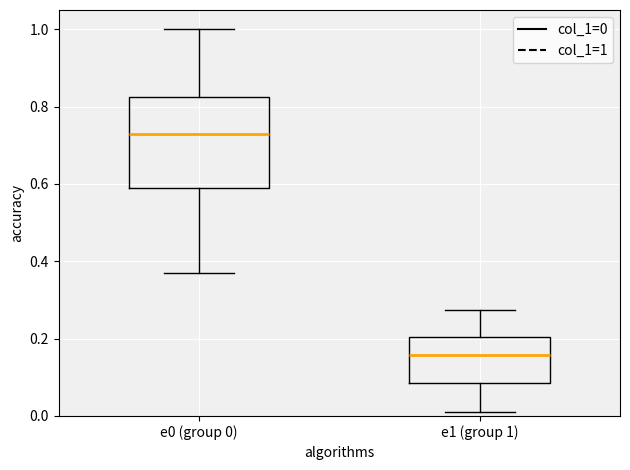

Reading left to right, transcribe this box plot: for each box, give where its median line is, the range the box spans, and where its two whiskers end, as read against the y-axis. The values are not printed on the chart, so give them approximately, as read against the axis.

e0 (group 0): median 0.74, box 0.58 to 0.82, whiskers 0.38 to 1.00
e1 (group 1): median 0.16, box 0.08 to 0.20, whiskers 0.02 to 0.28